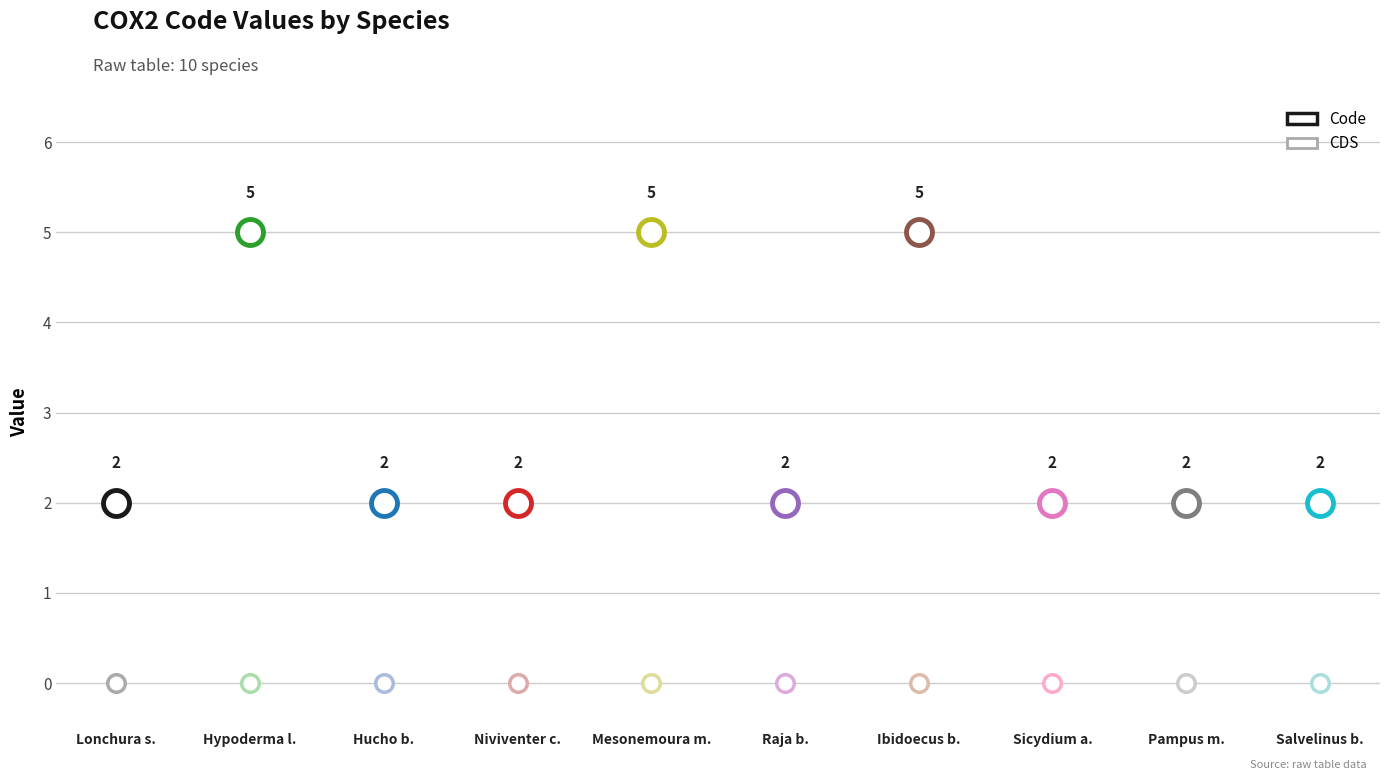

What are all the series names shown in the legend?

Code, CDS